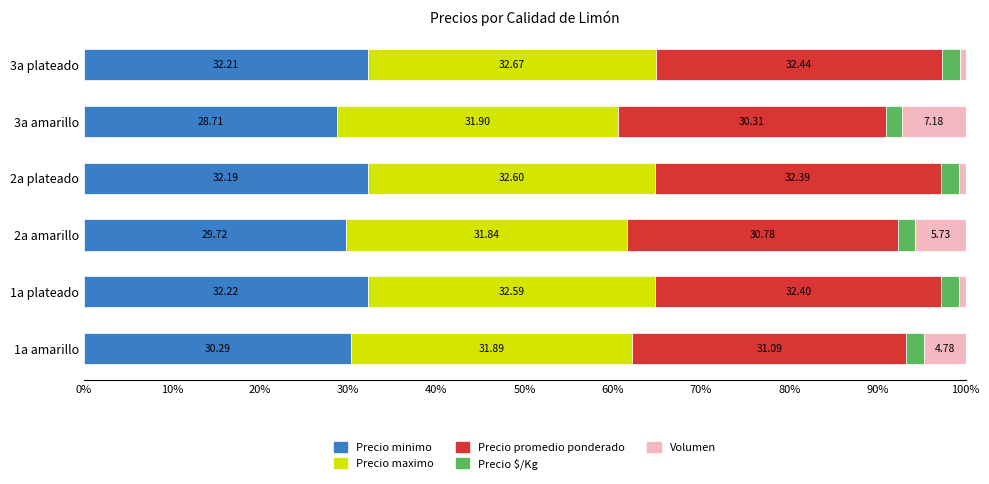

What is the total value across all series at 3a amarillo?

100.0